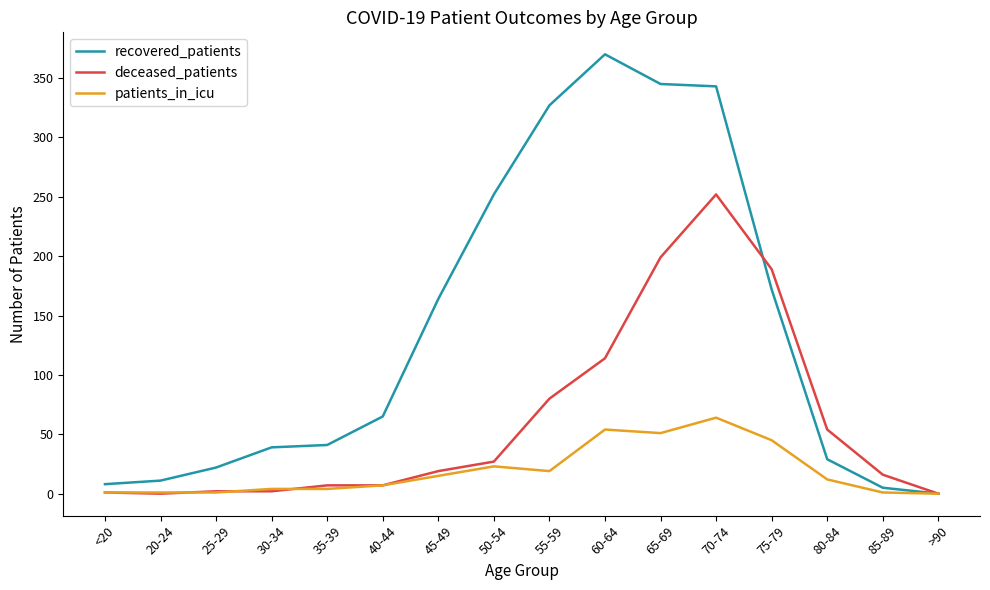

What is the average value of the deceased_patients series?

61